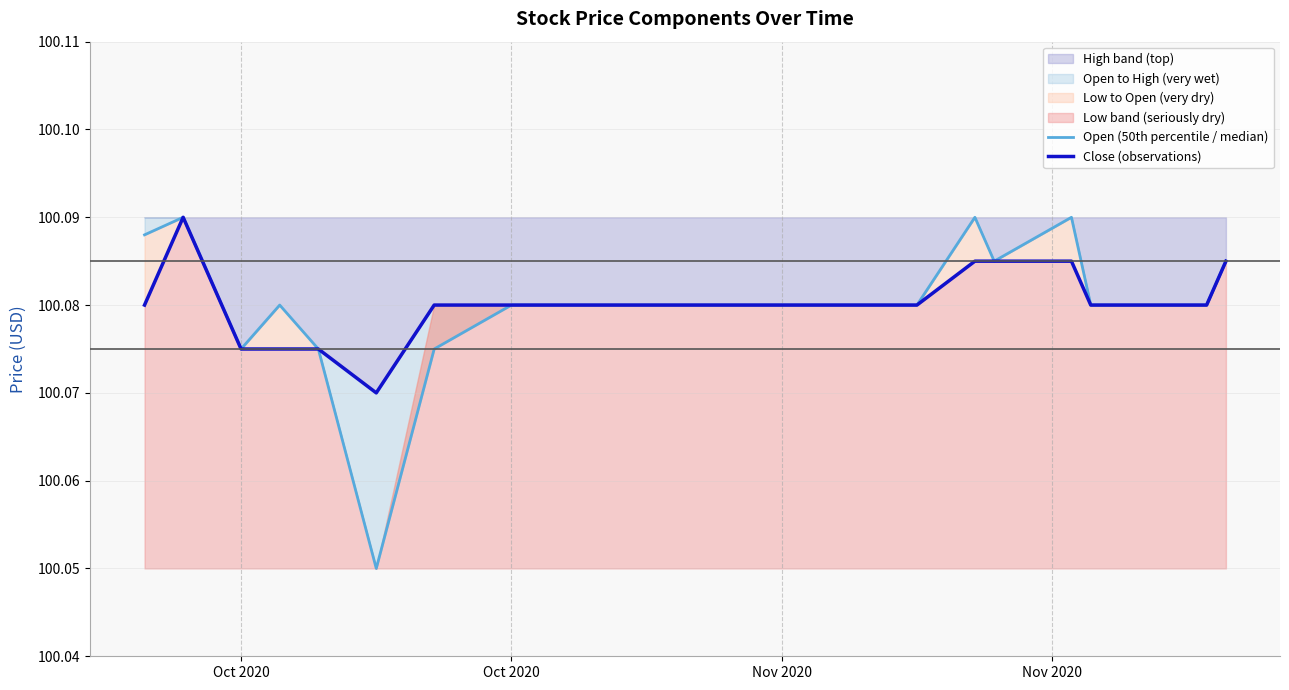

True or false: Close (observations) and Open (50th percentile / median) cross at least once.

False